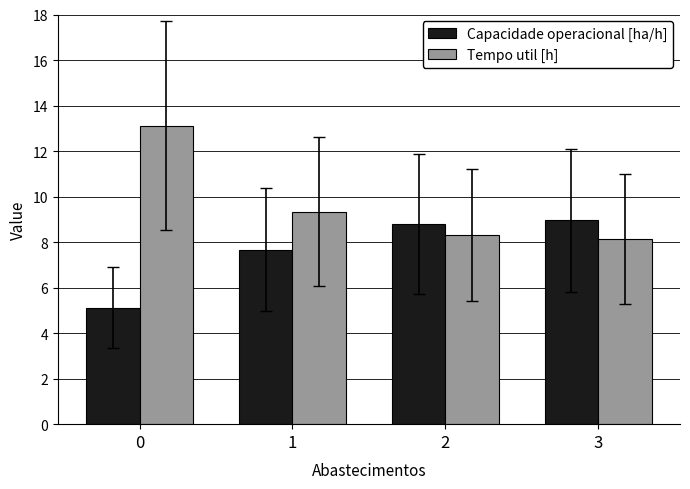

What is the average value of the Tempo util [h] series?

9.7